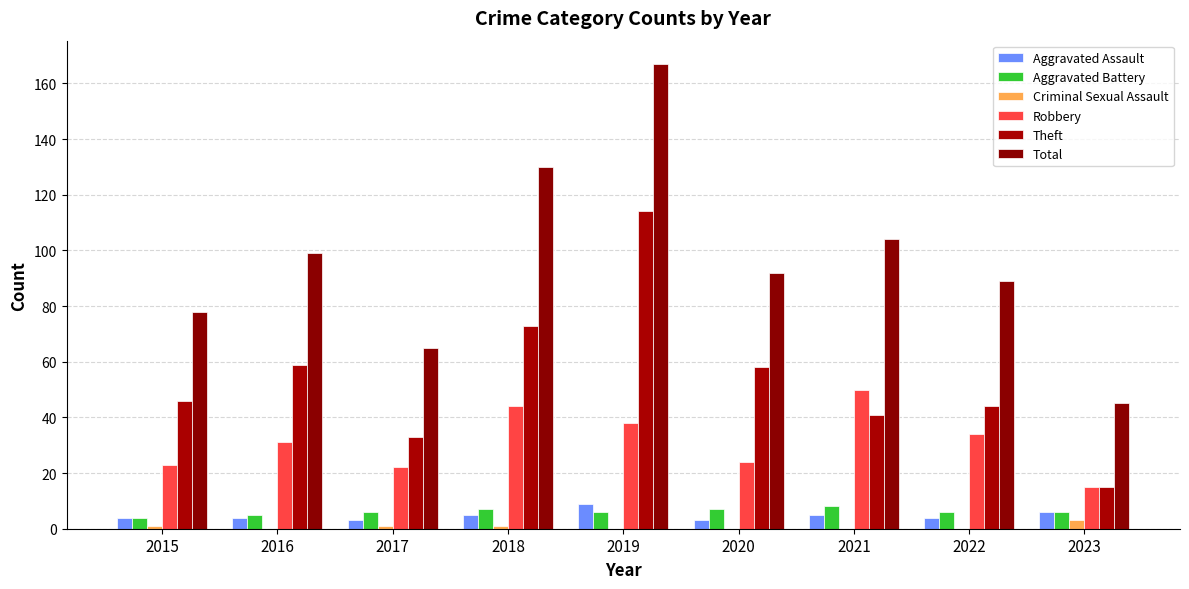

At which label does Robbery reach its minimum?

2023